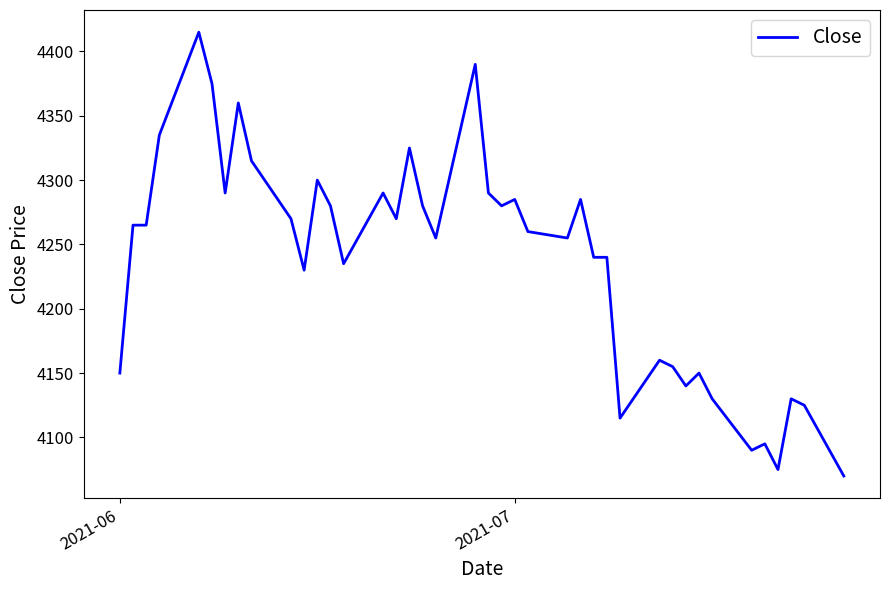

What is the difference between the maximum and minimum values?

345